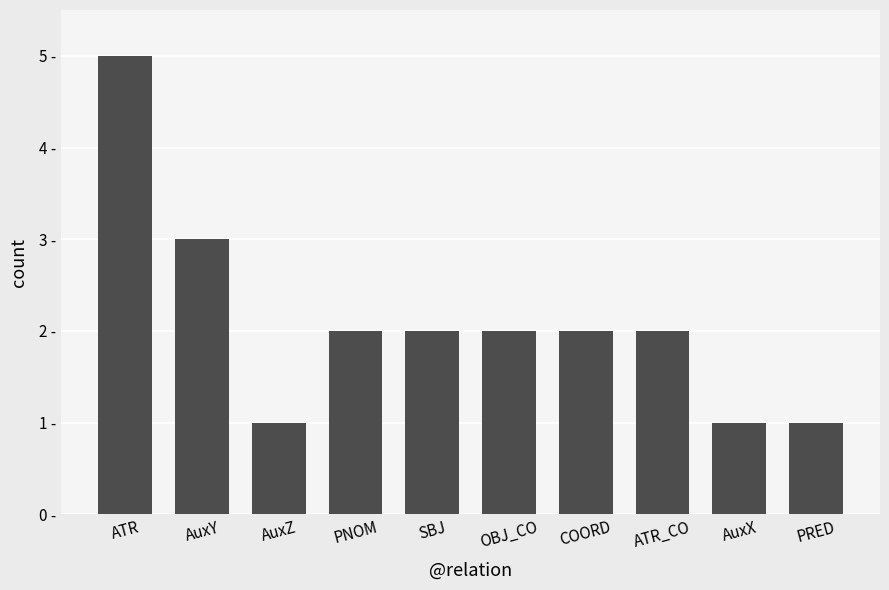

What position from the right is COORD?

4